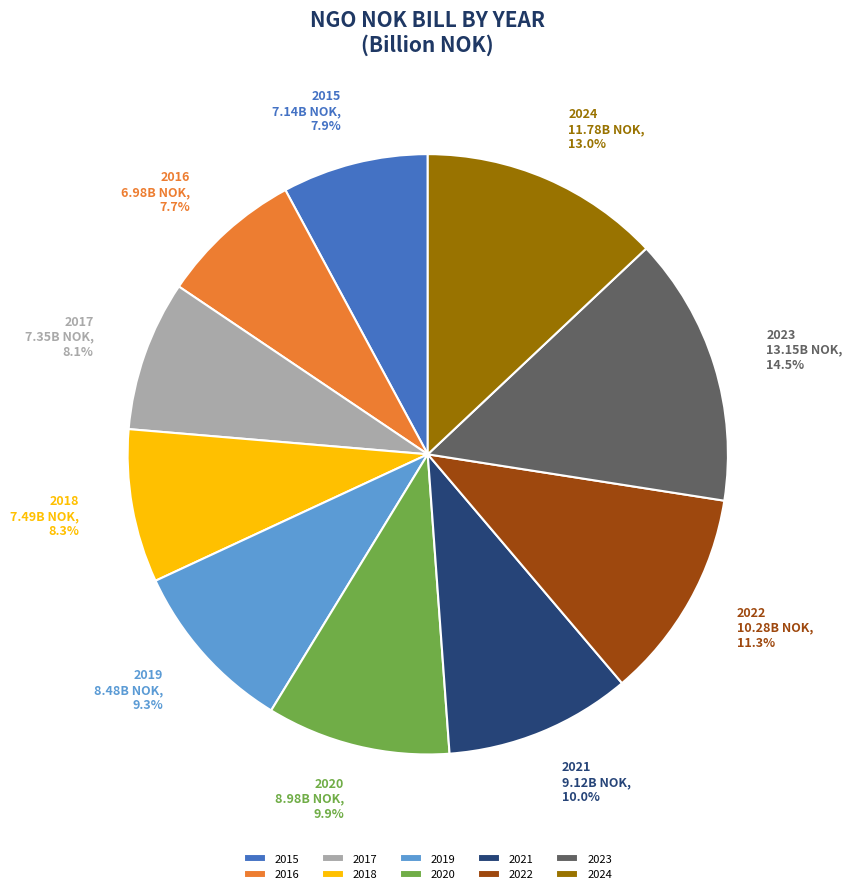

Does 2019 represent more than half of the total?

No